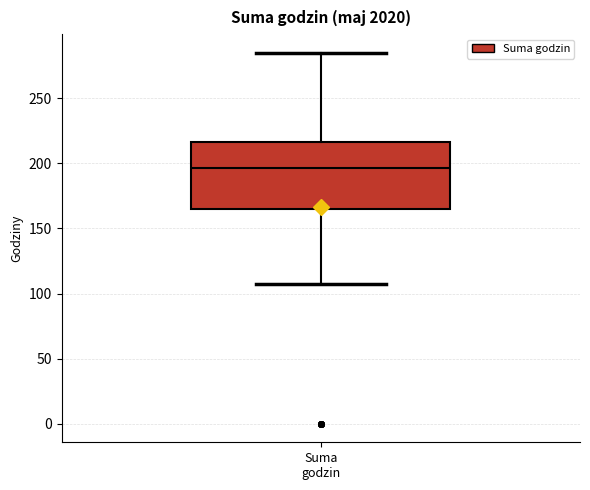

Read this box plot against the y-axis: the position of the median line, the range covered by the box, and the ends of both whiskers. The values are not printed on the chart, so give them approximately, as read against the axis.

median 195, box 165 to 215, whiskers 105 to 285